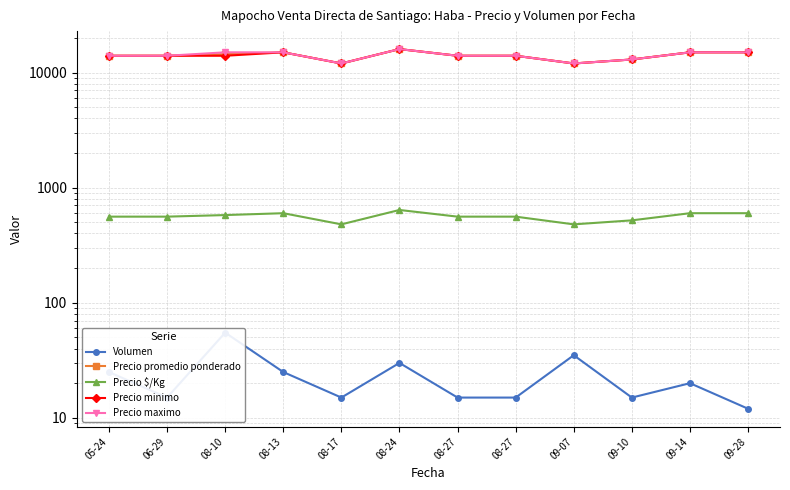

Which has a higher value, 08-24 or 06-29?

08-24